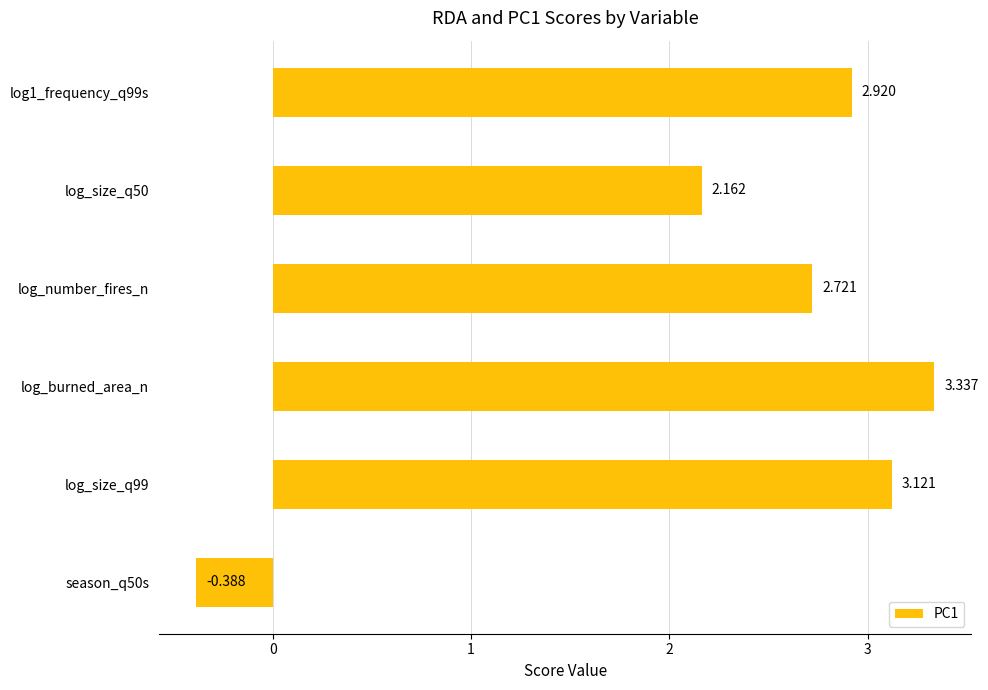

How many positive values are there?

5